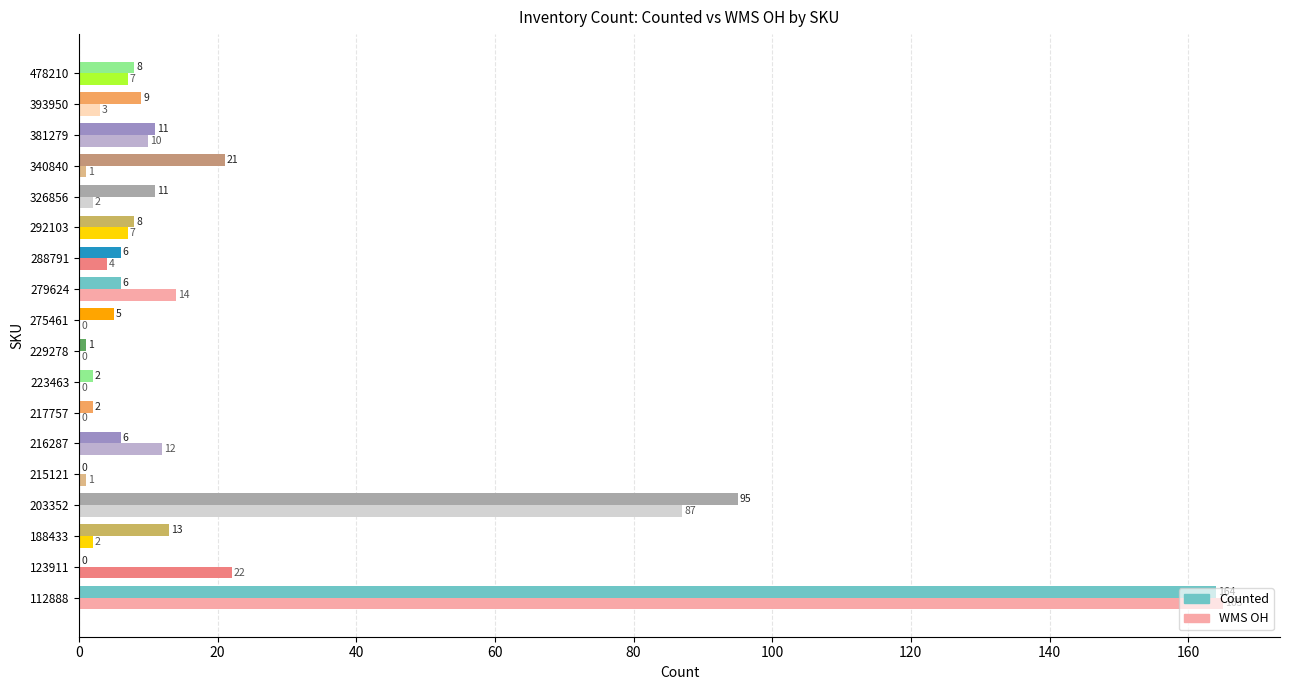

At which category is the sum across all series the highest?

112888